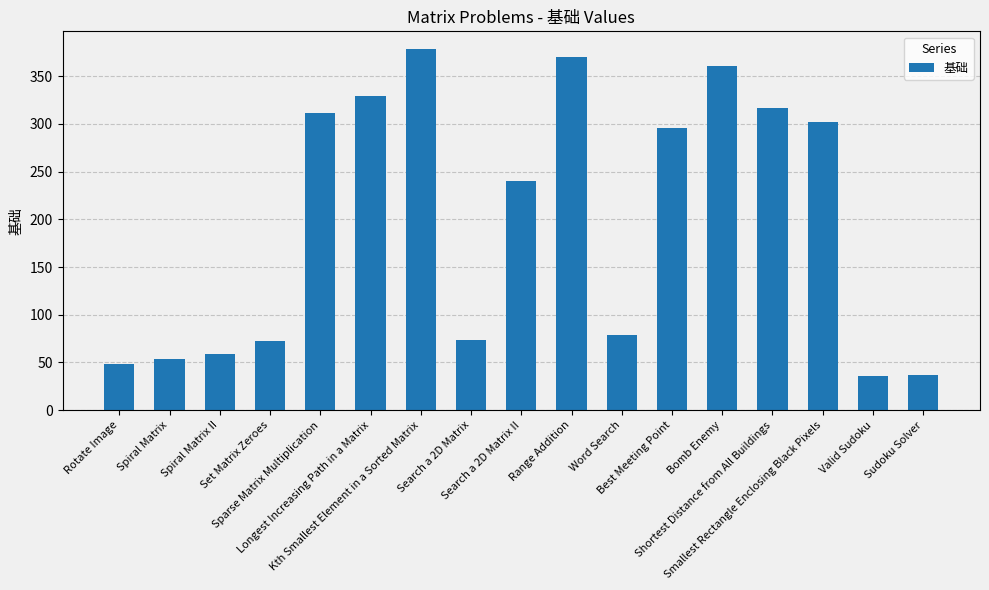

How many bars are there in total?

17